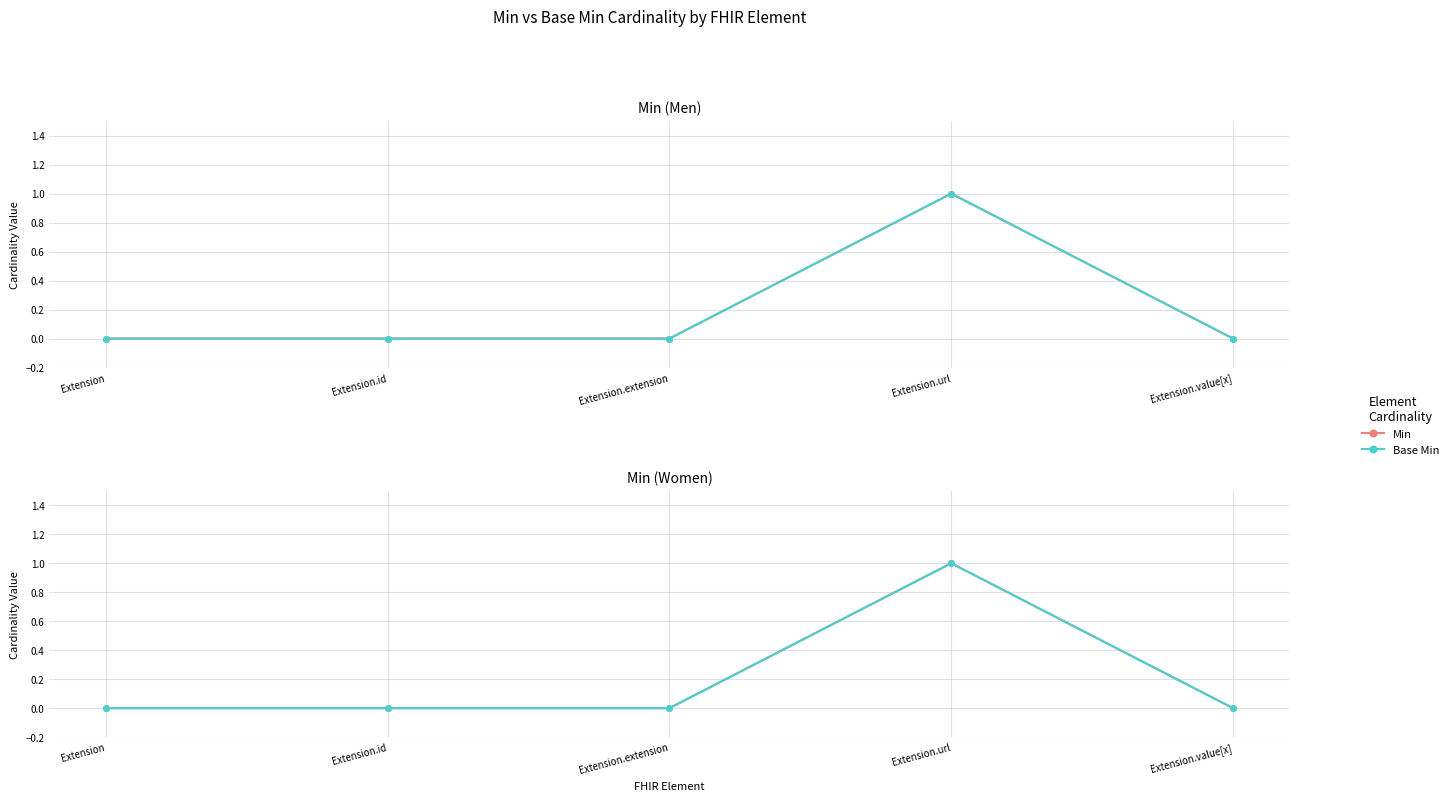

True or false: Min and Base Min cross at least once.

False